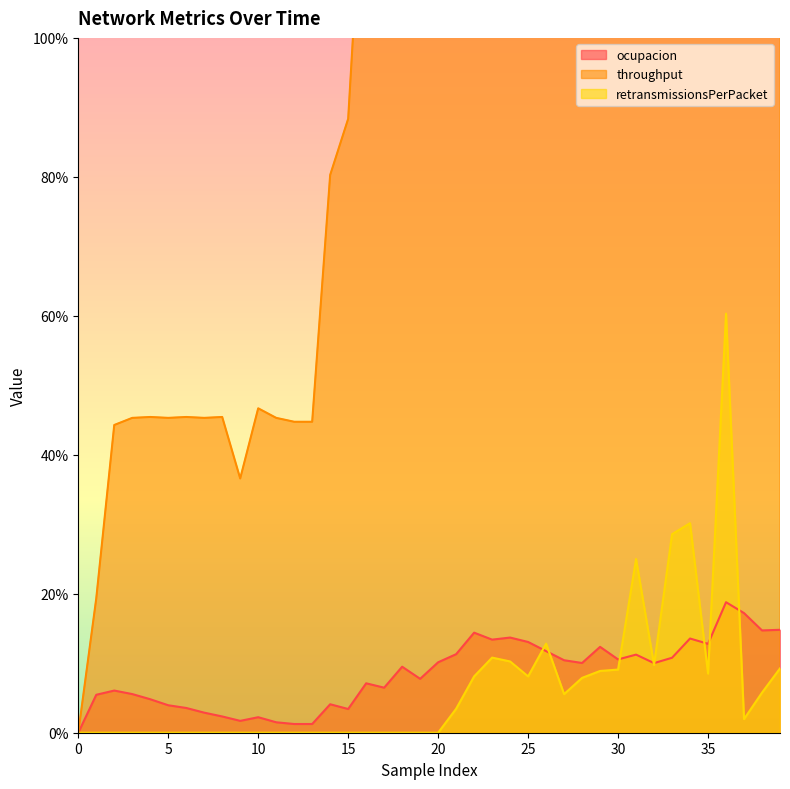

At which category is the sum across all series the highest?

36